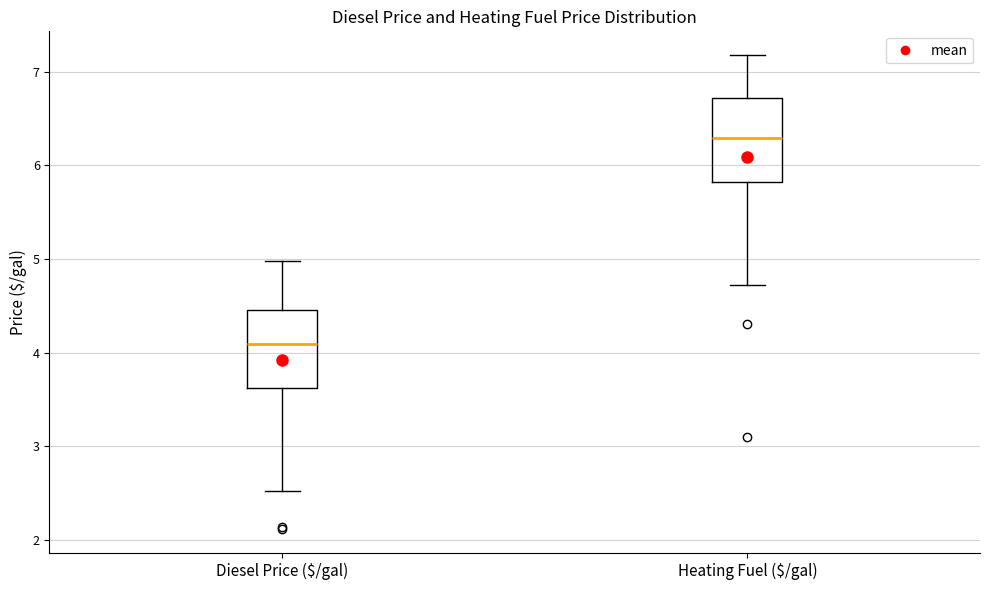

Reading left to right, read every box against the y-axis: the position of its median line, the range the box covers, and the ends of its whiskers. The values are not printed on the chart, so give them approximately, as read against the axis.

Diesel Price ($/gal): median 4.1, box 3.6 to 4.5, whiskers 2.5 to 5.0
Heating Fuel ($/gal): median 6.3, box 5.8 to 6.7, whiskers 4.7 to 7.2